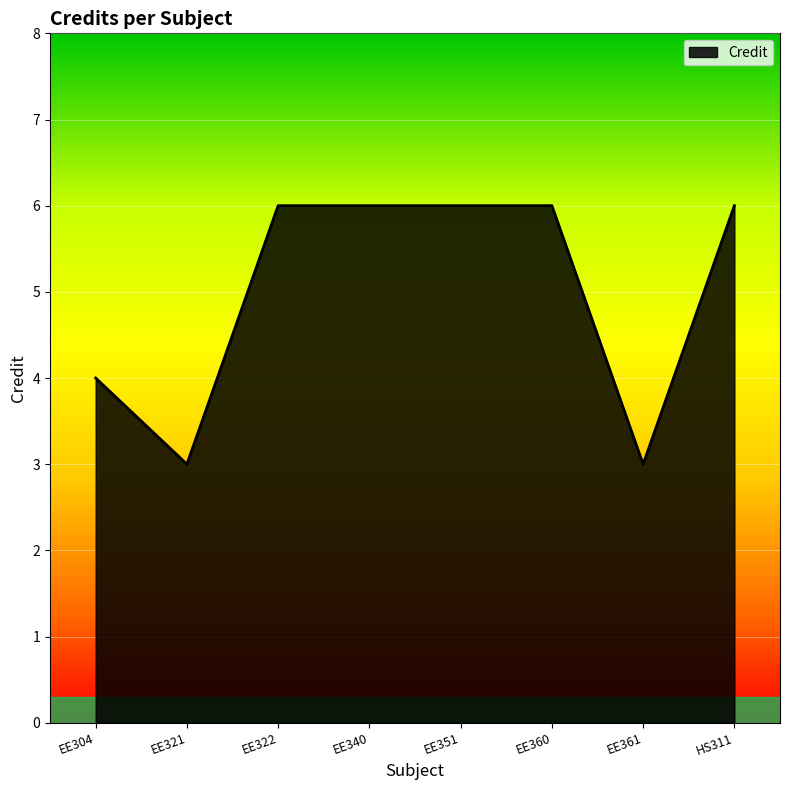

Count the values in the range 4 to 6.

6